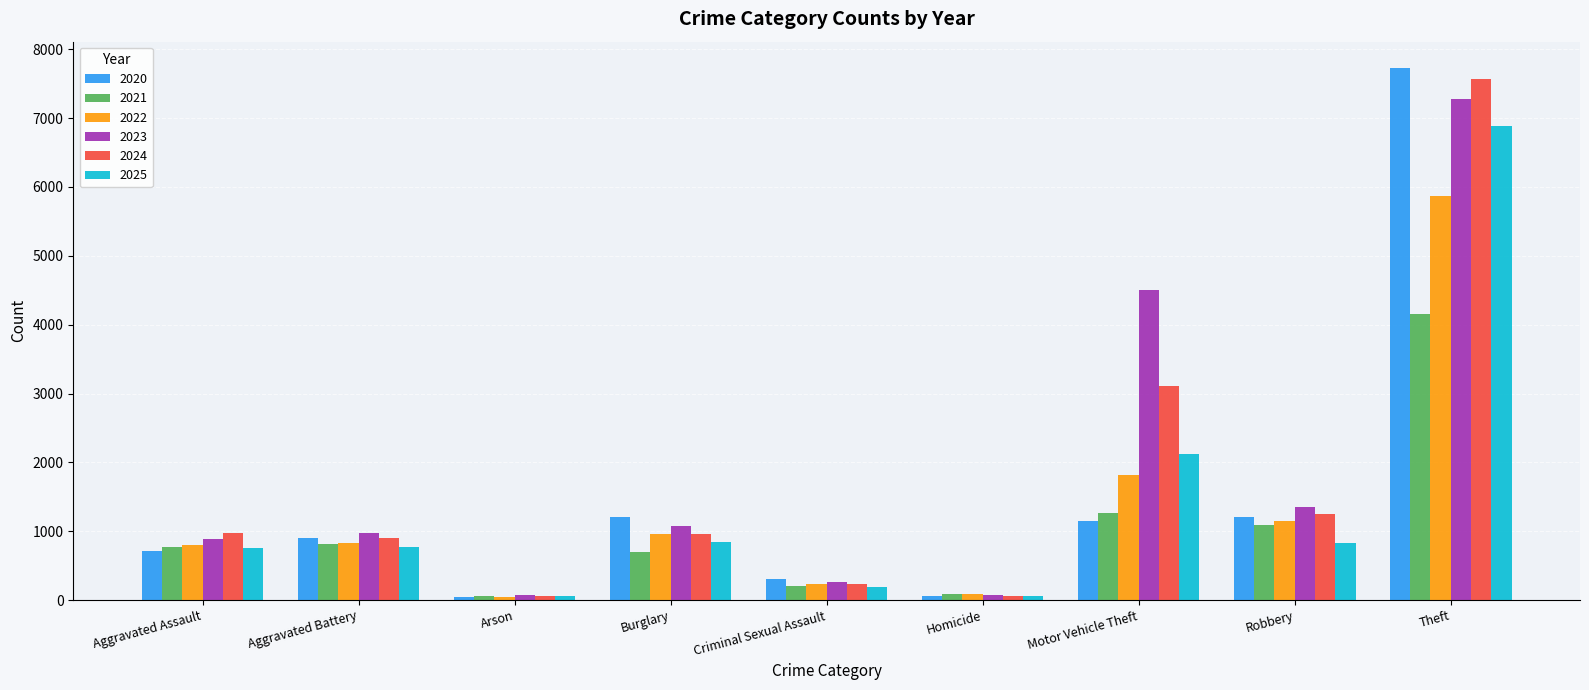

How many bars are there in total?

54